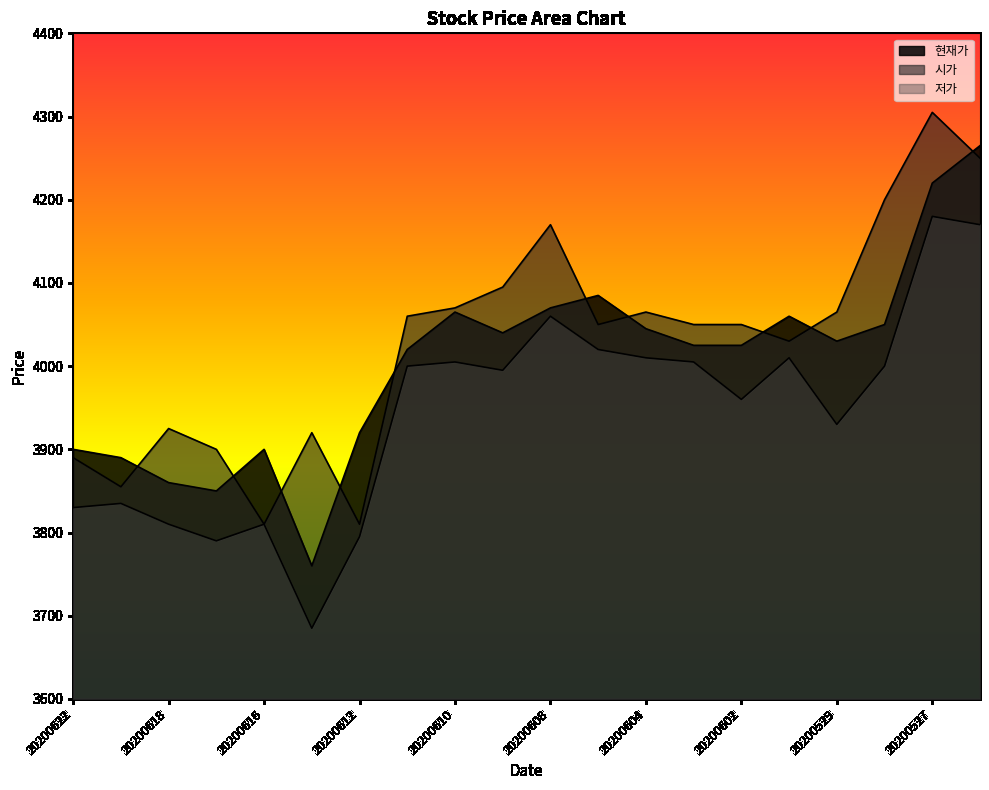

True or false: 저가 and 시가 cross at least once.

False